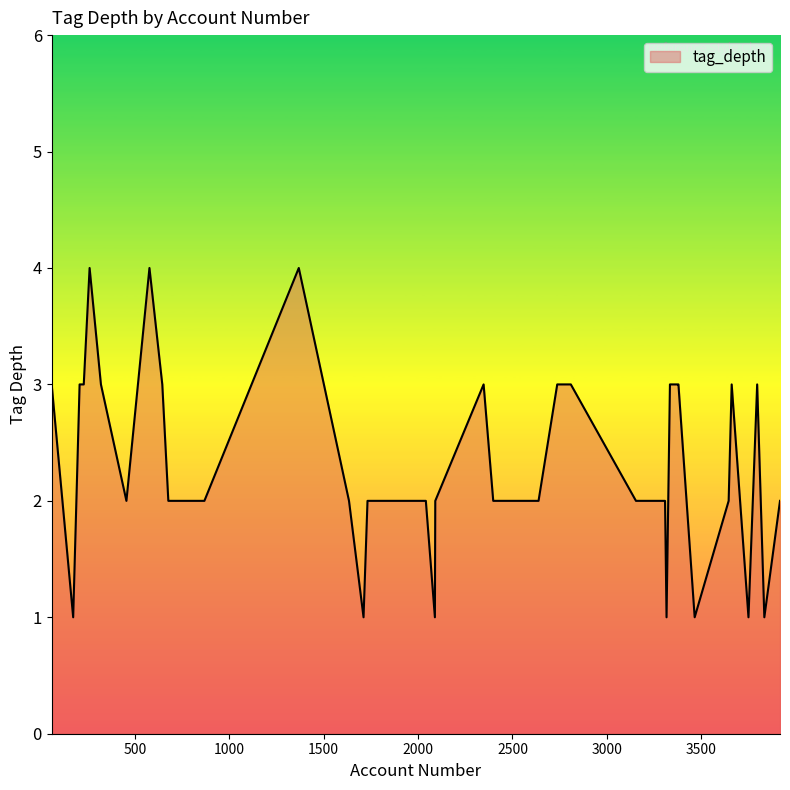

What is the difference between the maximum and minimum values?

3